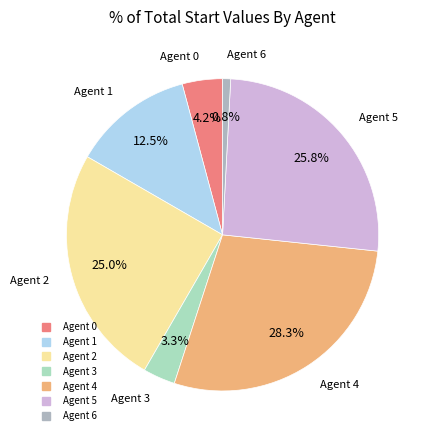

Is there any slice that represents more than half of the pie?

No